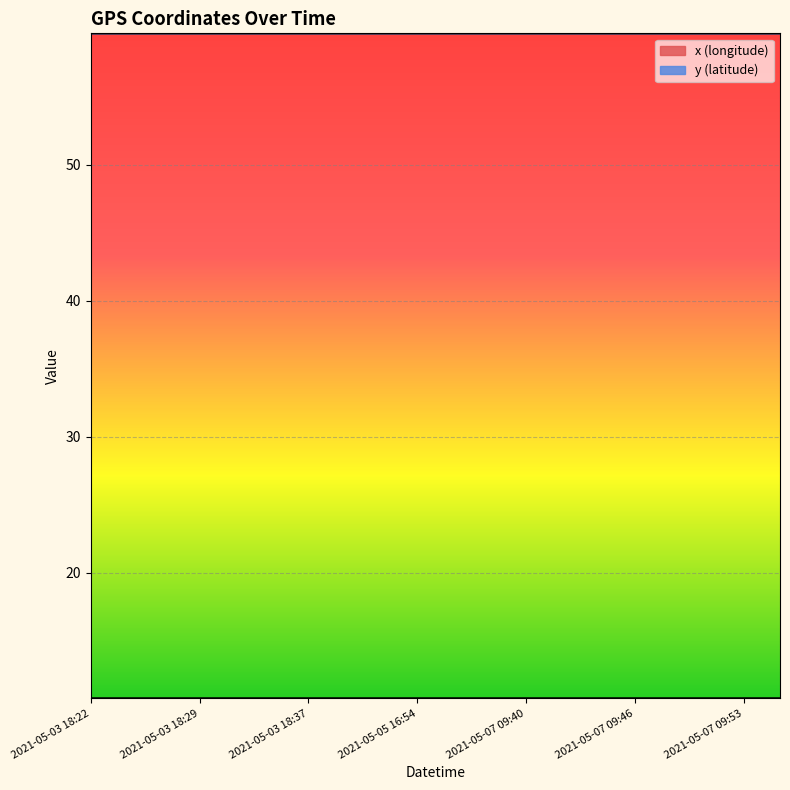

Reading left to right, list all the values displayed in this chart.

x (longitude): 10.8	10.8	10.8	10.8	10.8	10.8	10.8	10.8	10.8	10.8	10.8	10.8	10.8	10.8	10.8	10.8	10.8	10.8	10.8	10.8
y (latitude): 59.7	59.7	59.7	59.7	59.7	59.7	59.7	59.7	59.7	59.7	59.7	59.7	59.7	59.7	59.7	59.7	59.7	59.7	59.7	59.7